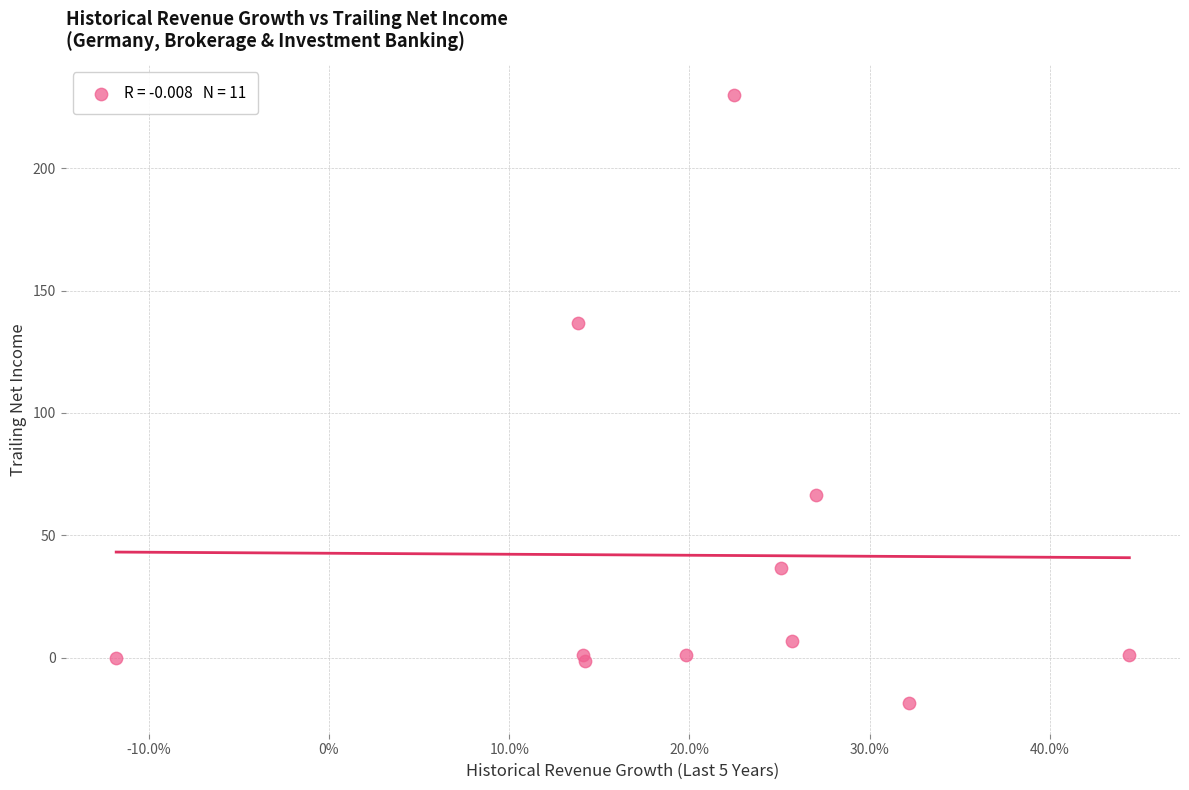

What Y value in the scatter plot is closest to 105?

136.9